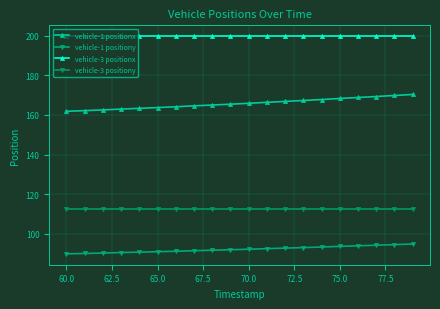

How many data points does each series have?

20